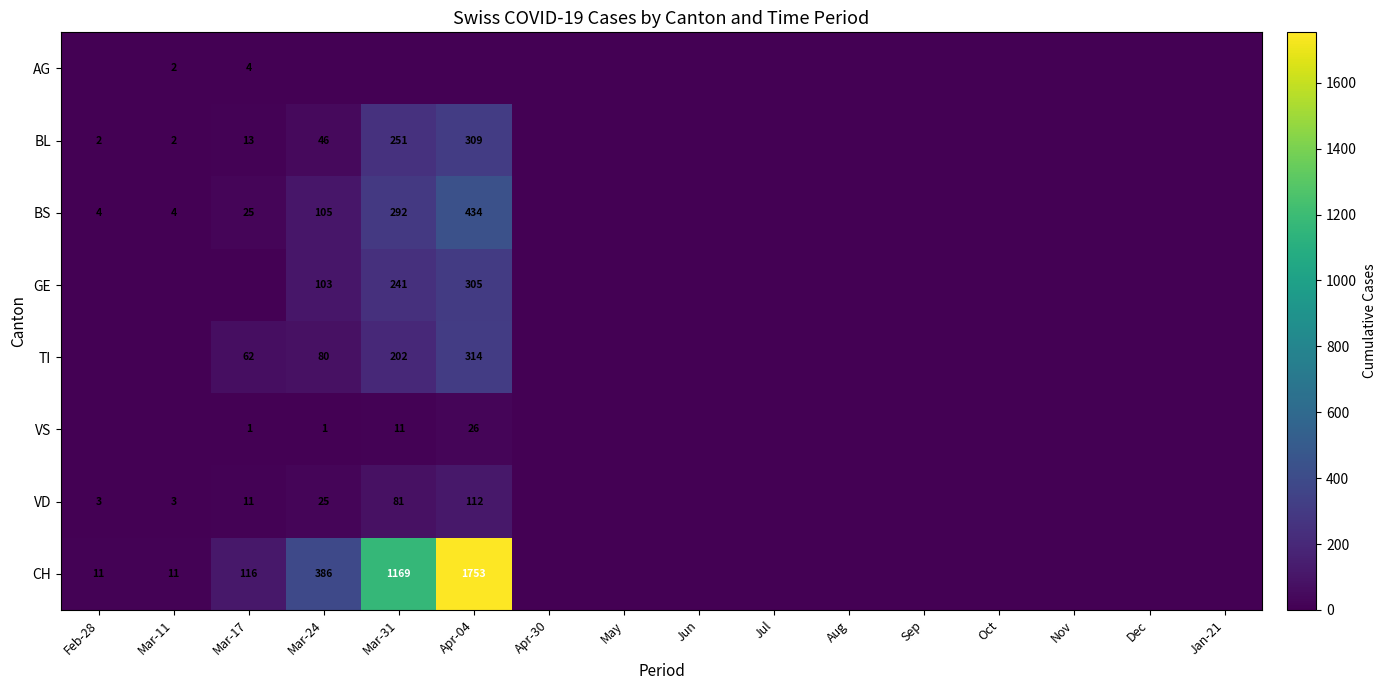

The BL series shows 2 at Mar-11. True or false?

True